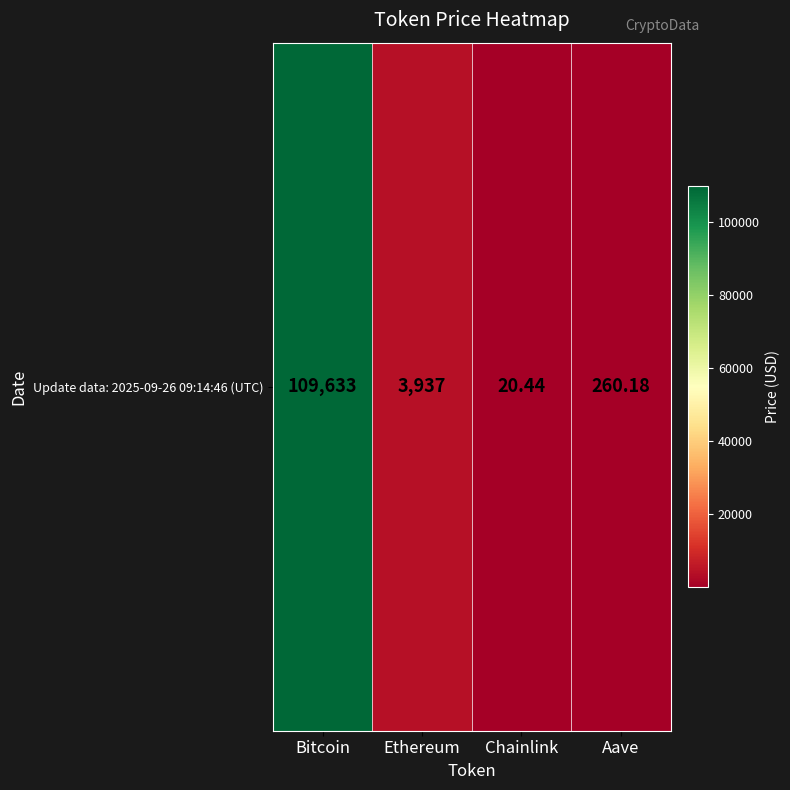

Where does the data first go above 3937?

Bitcoin